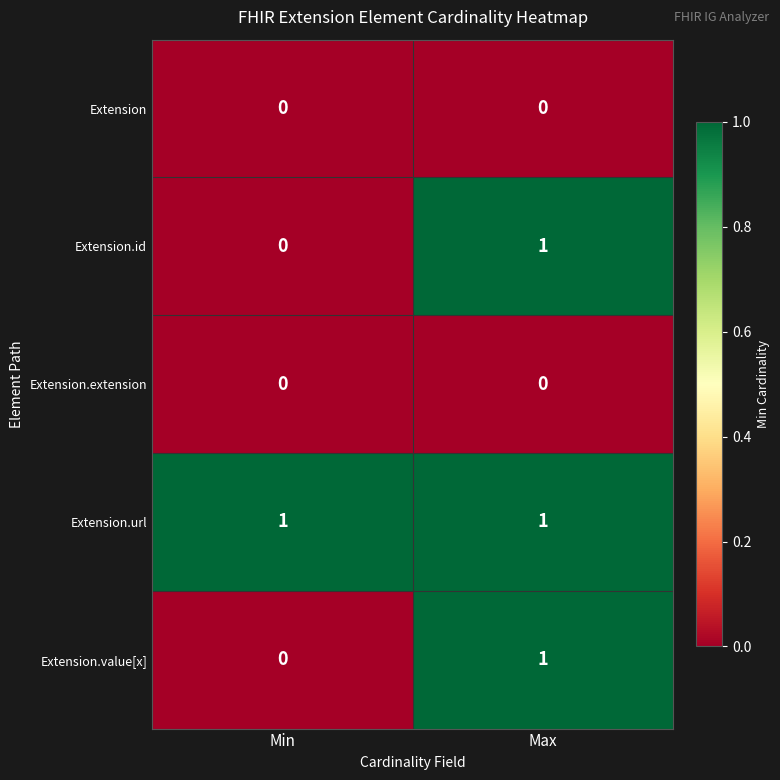

At which label is Extension.id closest to 0?

Min